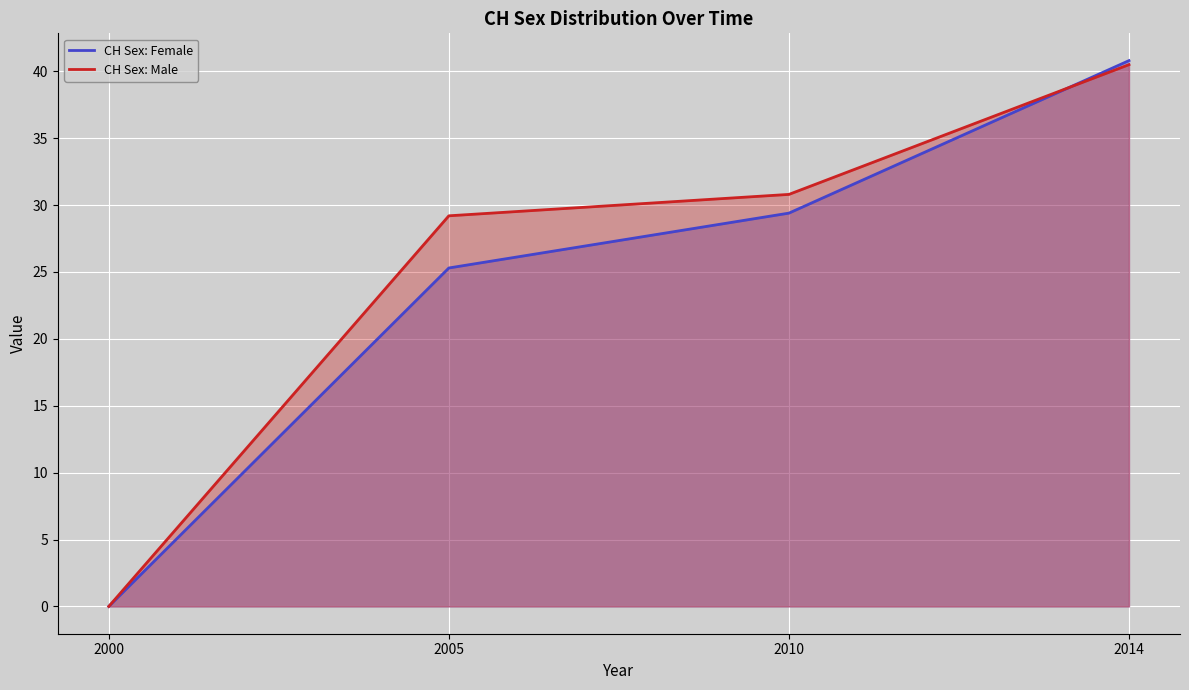

How many data points in CH Sex: Female are above 29?

2